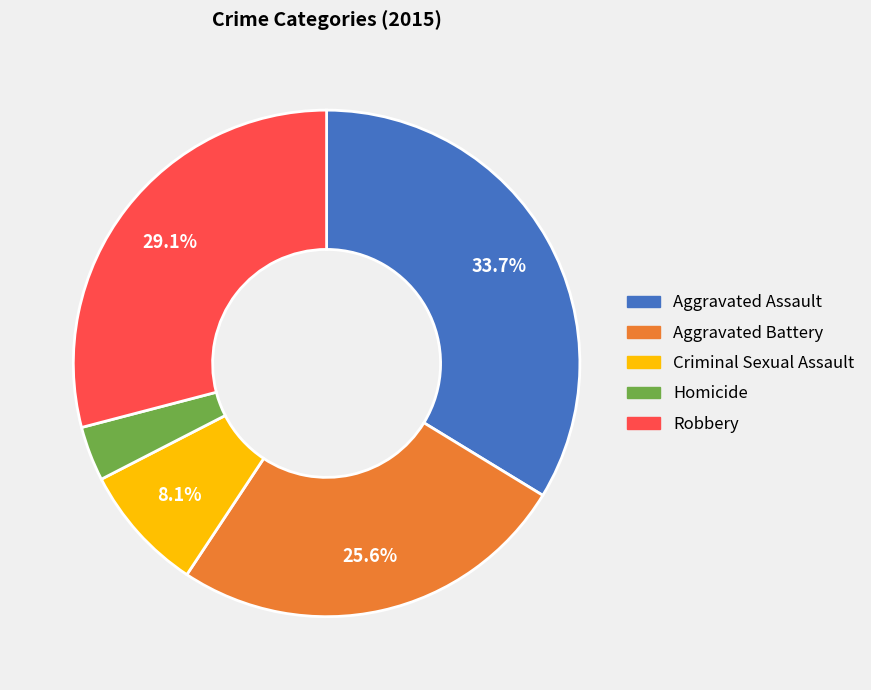

What is the ratio of the value at Aggravated Assault to the value at Aggravated Battery?

1.3